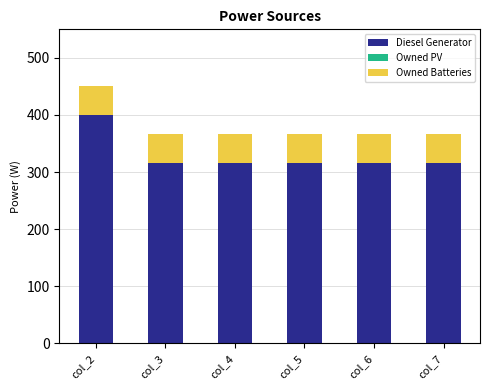

What is the total value across all series at col_6?

367.0